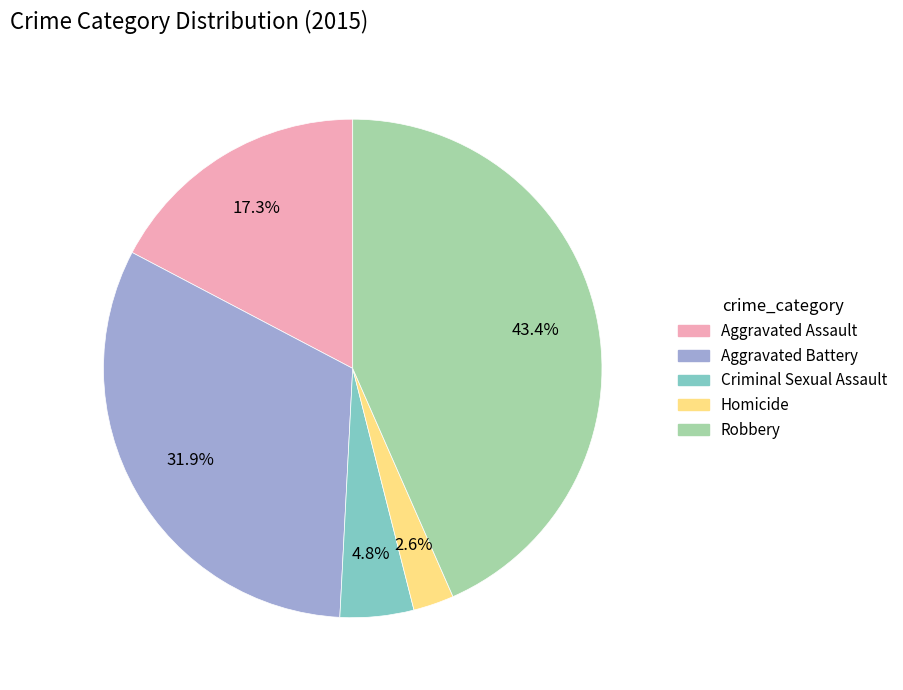

The Robbery slice represents 54% of the pie. True or false?

False